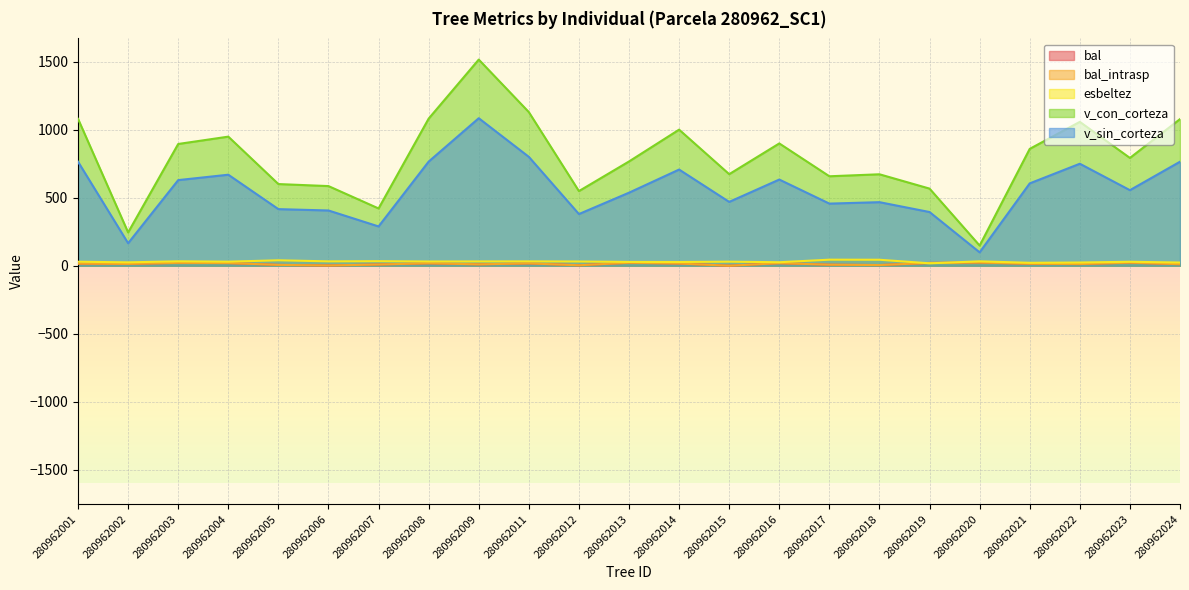

At how many categories does at least one series exceed 1471?

1